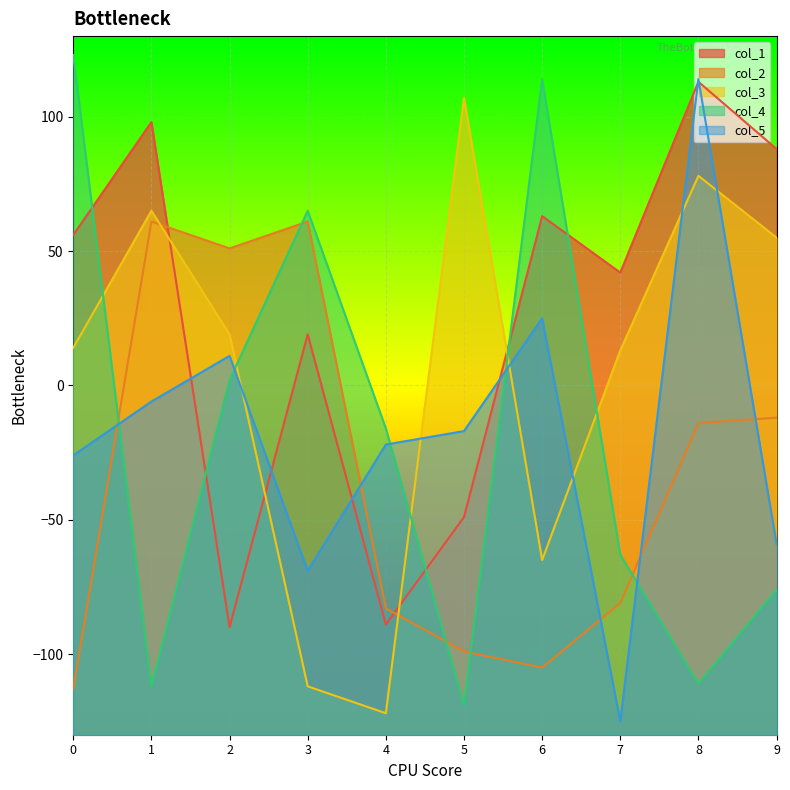

What is the difference between the maximum and minimum values in the col_1 series?

203